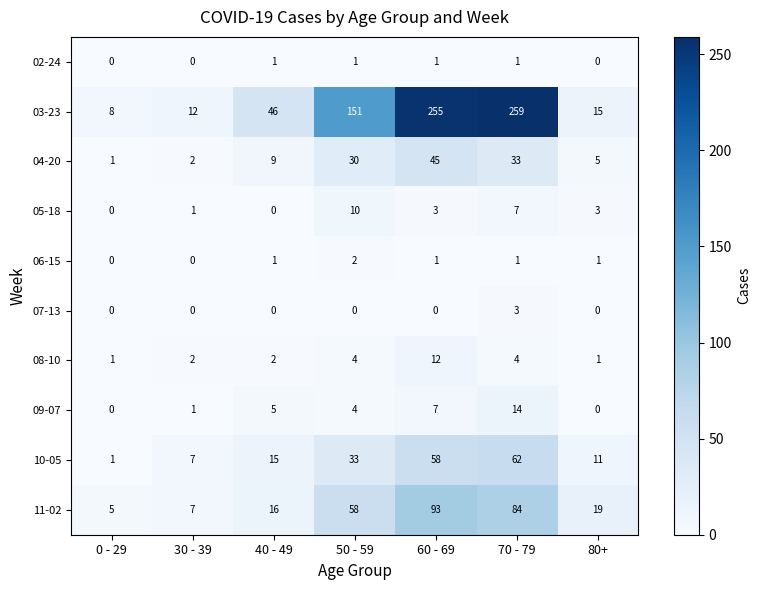

What is the highest value of the 07-13 series?

3